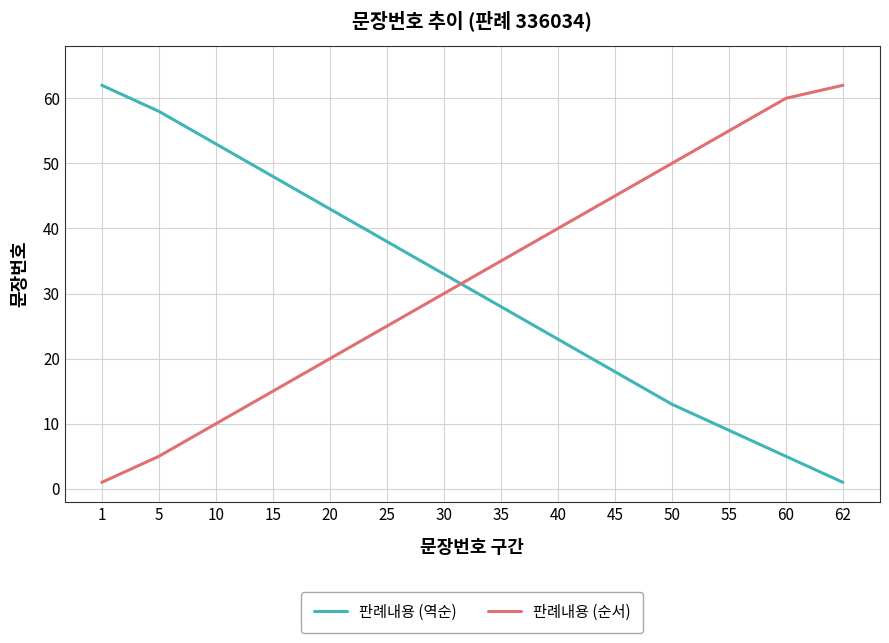

Is the value of 판례내용 (순서) at 20 greater than the value of 판례내용 (역순) at 30?

No